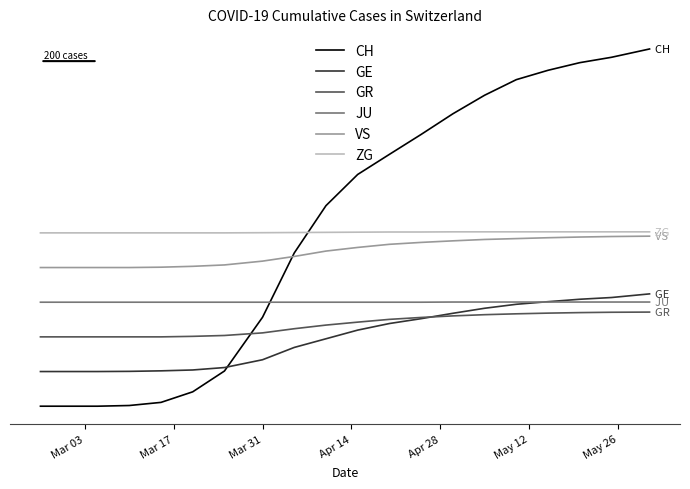

What is the average value of the GR series?

470